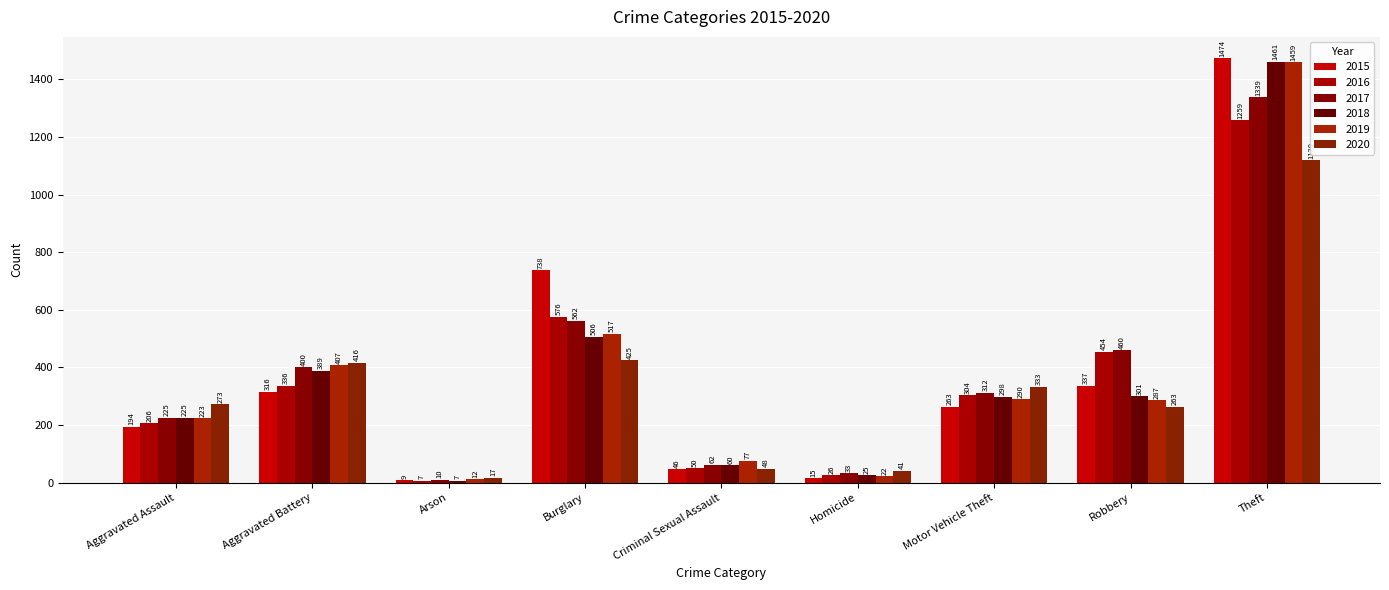

The 2018 series shows 60 at Criminal Sexual Assault. True or false?

True